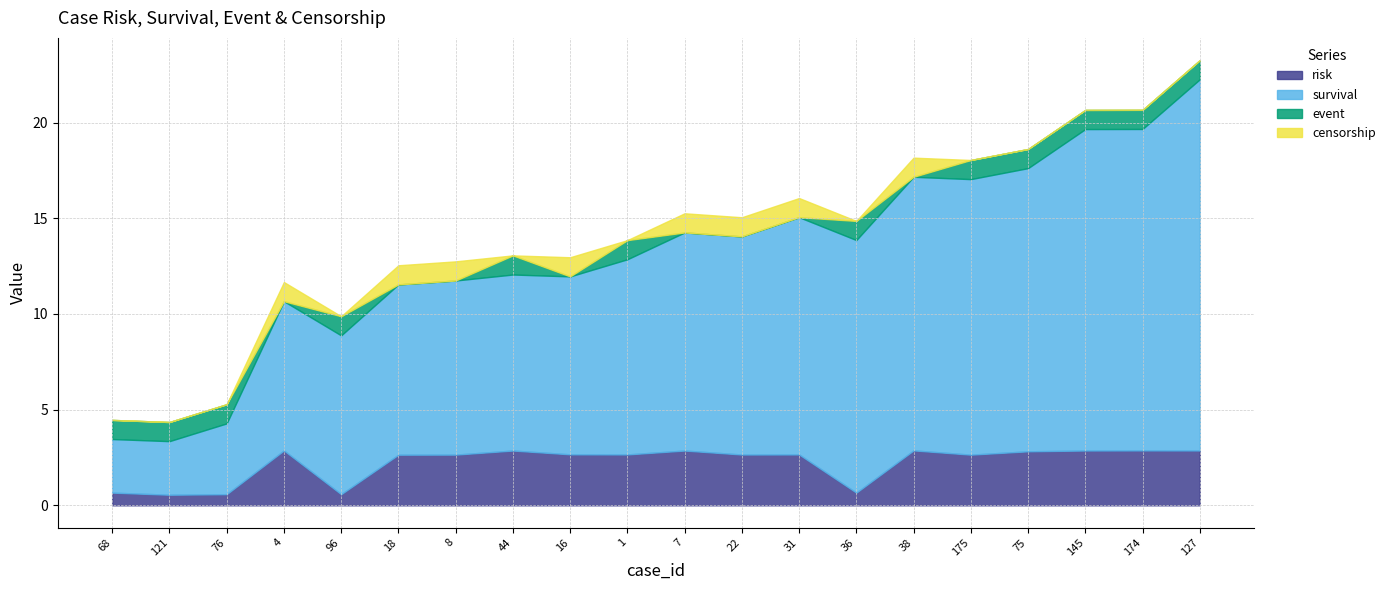

Which series has the largest total across all categories?

survival